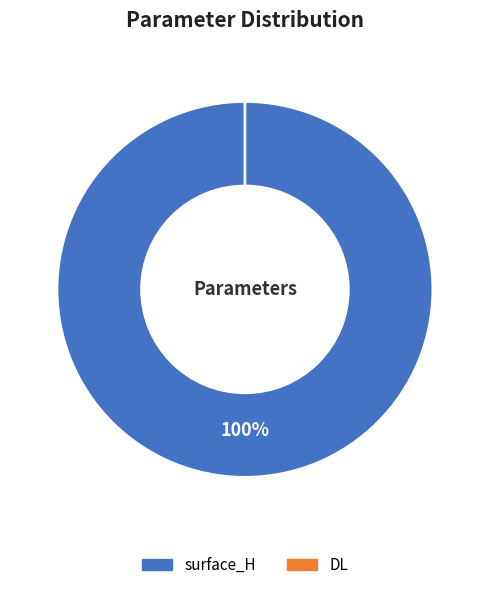

Rank the categories by value from highest to lowest.

surface_H, DL